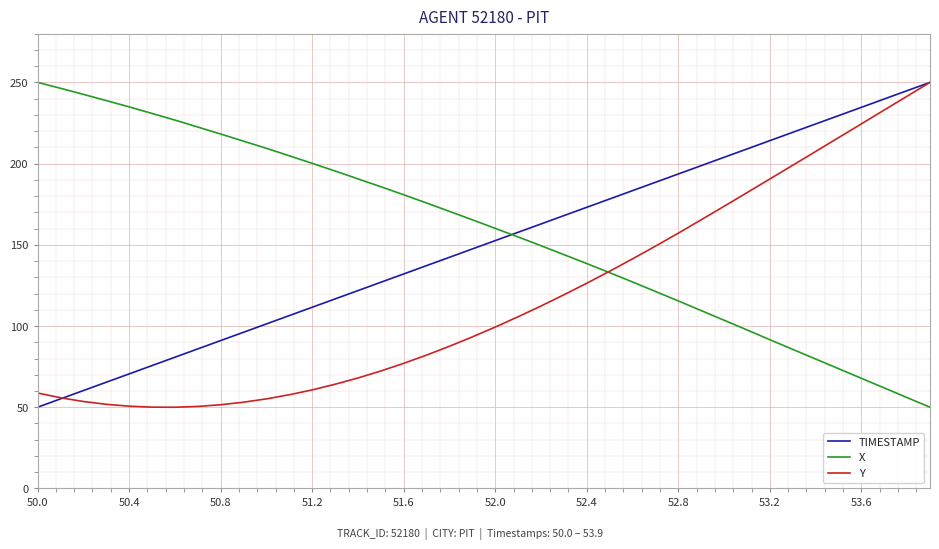

True or false: X and Y cross at least once.

True